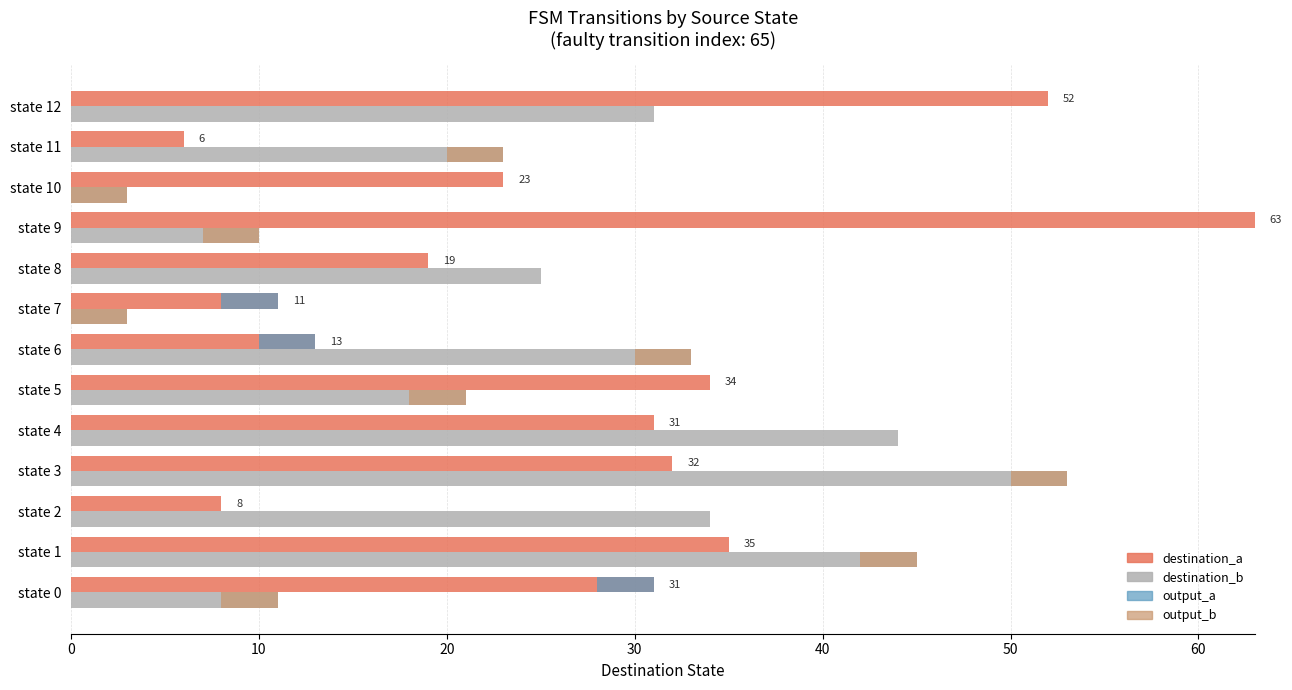

Is the value of output_b at state 10 greater than the value of destination_b at state 7?

No